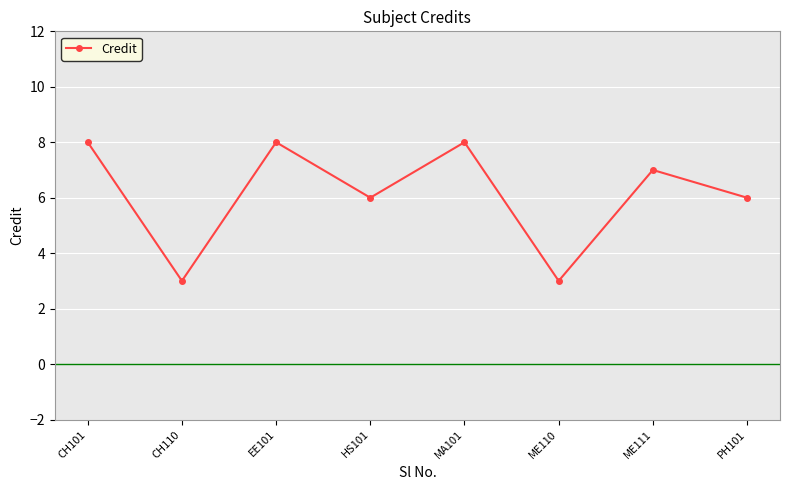

How many lines are shown in the chart?

1